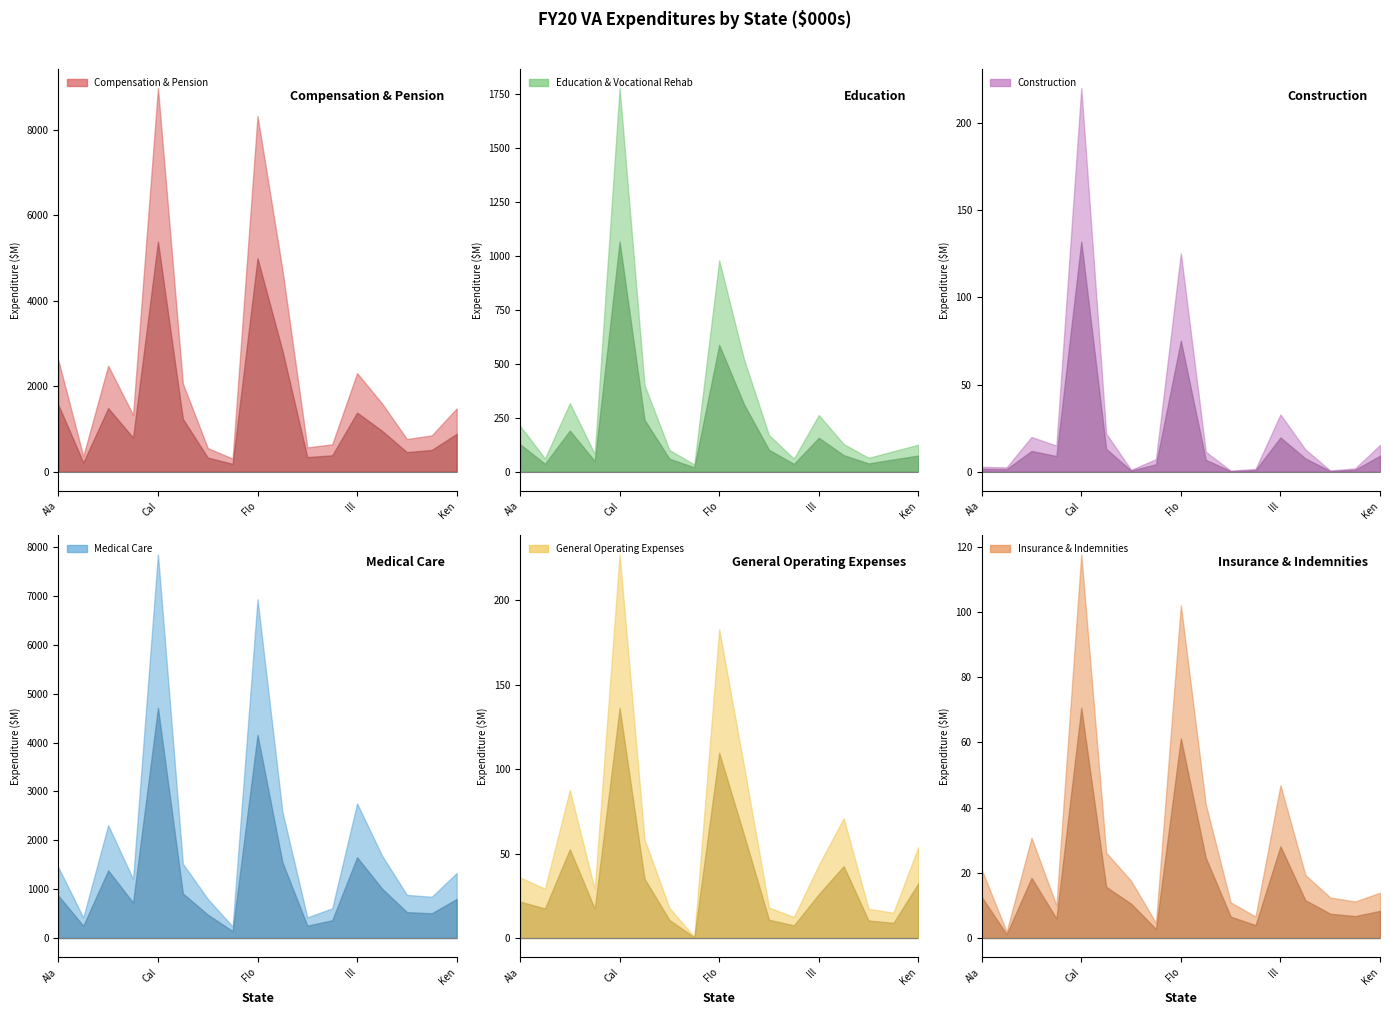

True or false: Compensation & Pension has a value of 1329474.4 at Arkansas.

True